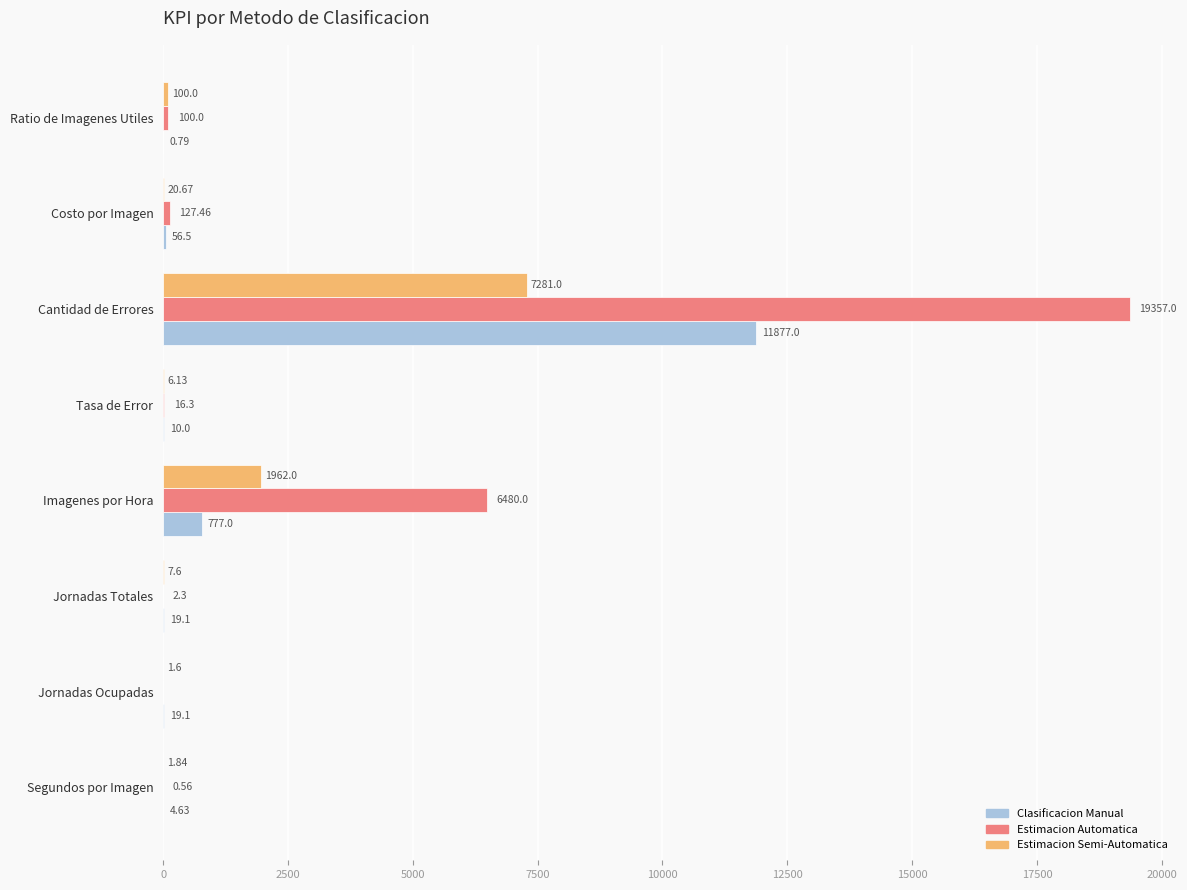

Which series changed the most between Tasa de Error and Ratio de Imagenes Utiles?

Estimacion Semi-Automatica